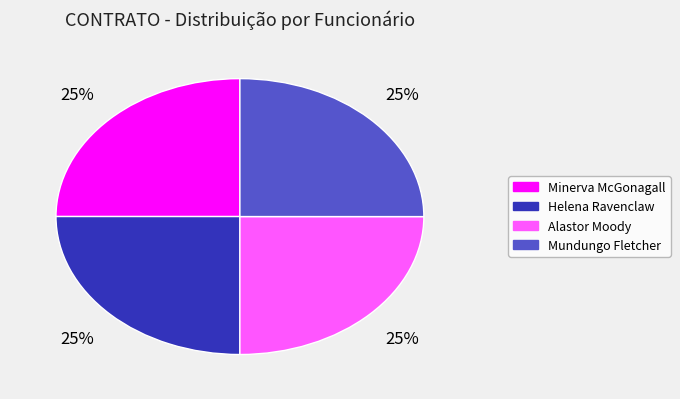

Count the number of slices in the pie.

4